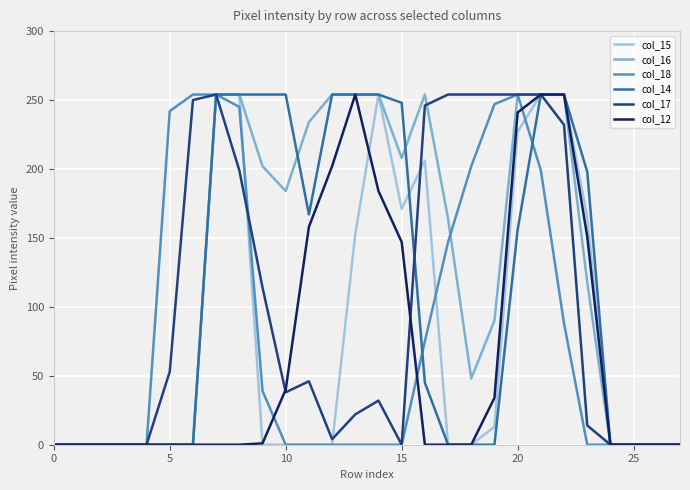

Which series has the largest total across all categories?

col_16